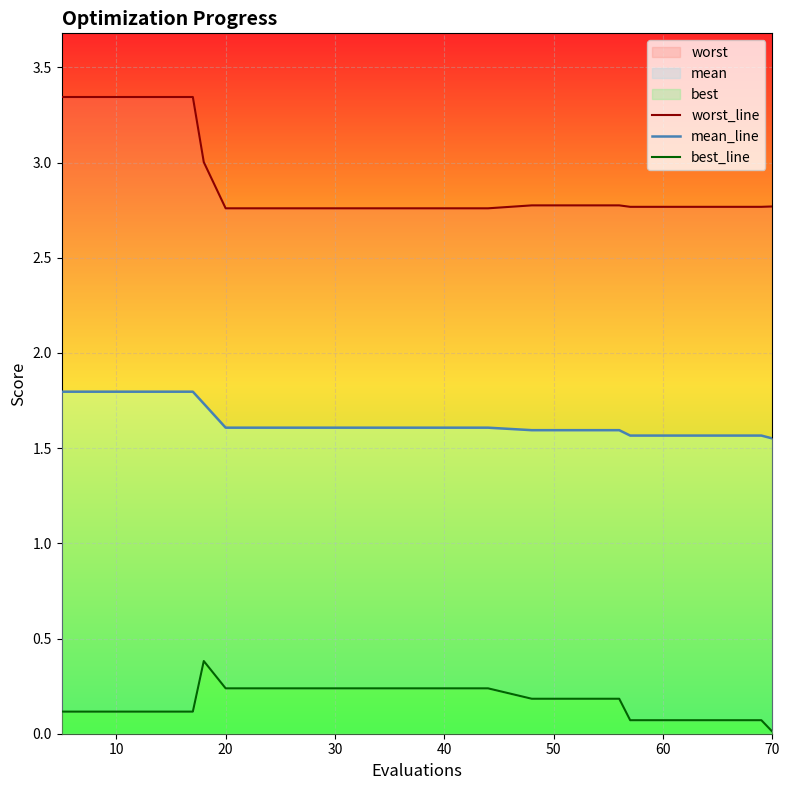

What is the spread (max minus min) of values at 10?

3.2